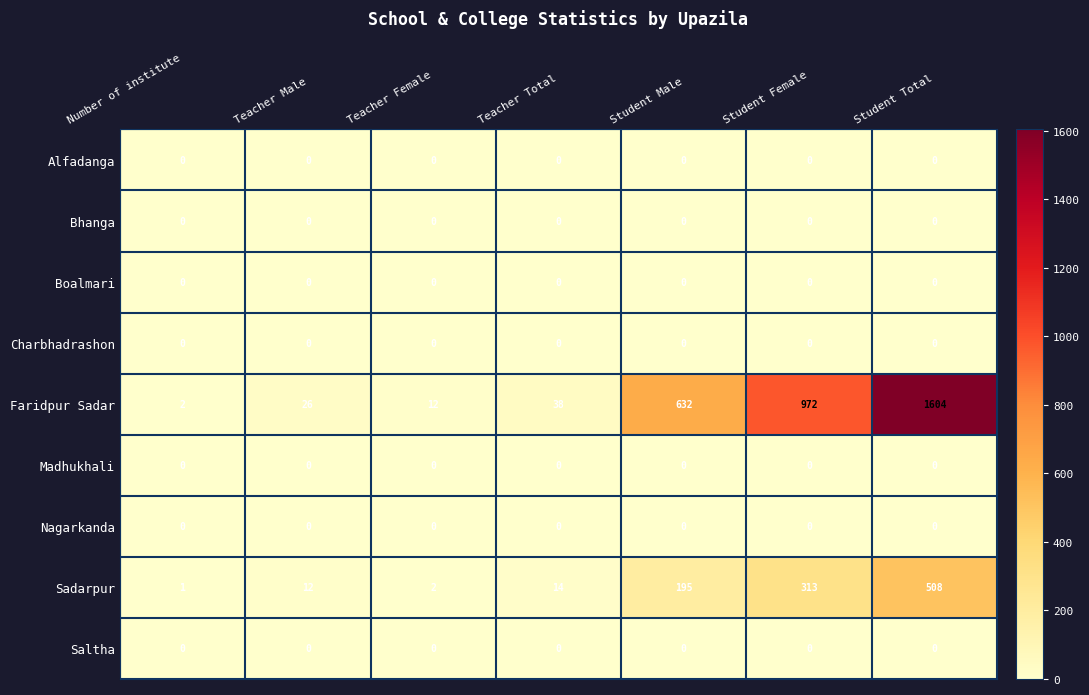

Which series has the largest range (max minus min)?

Faridpur Sadar